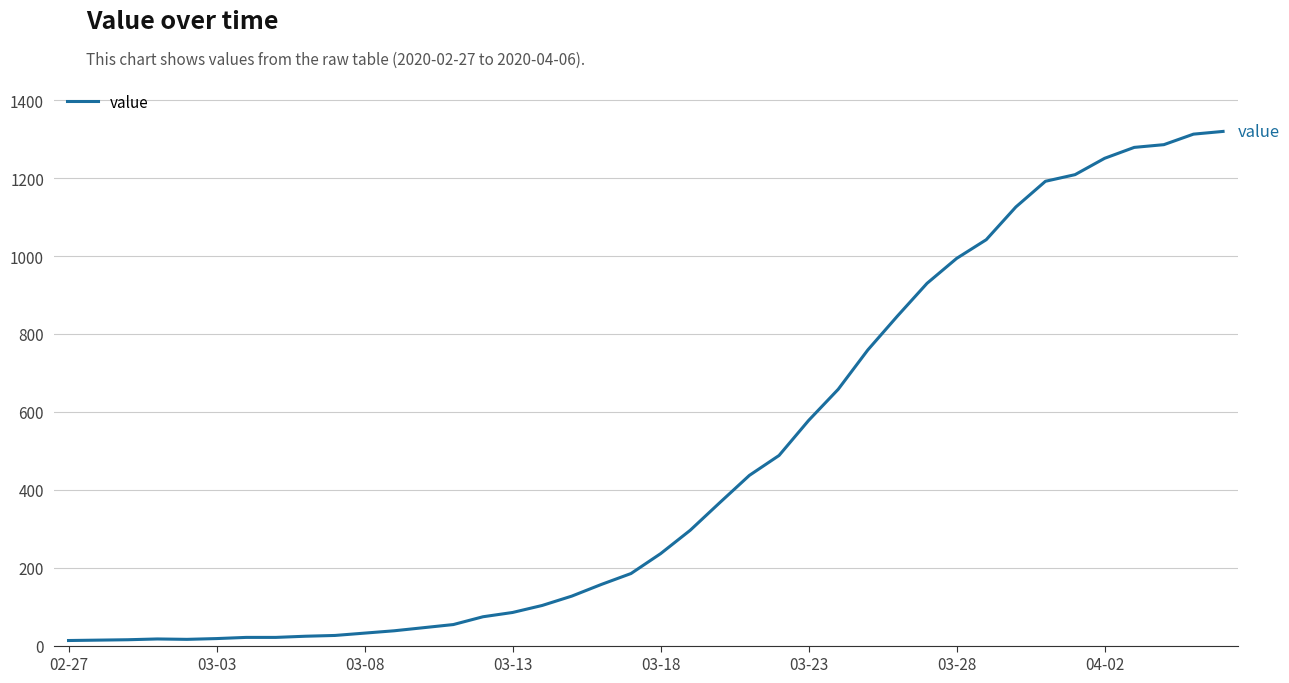

What is the greatest value displayed?

1320